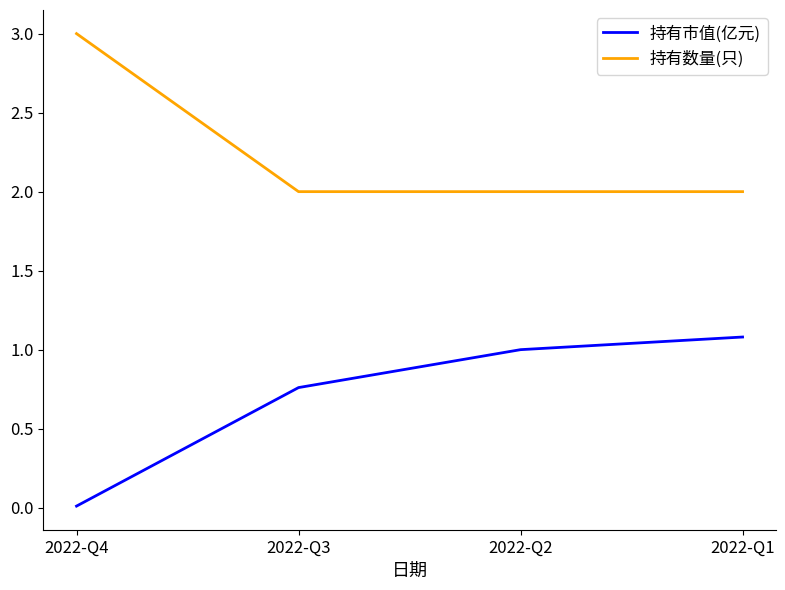

What is the difference between the highest and lowest values at 2022-Q3?

1.2